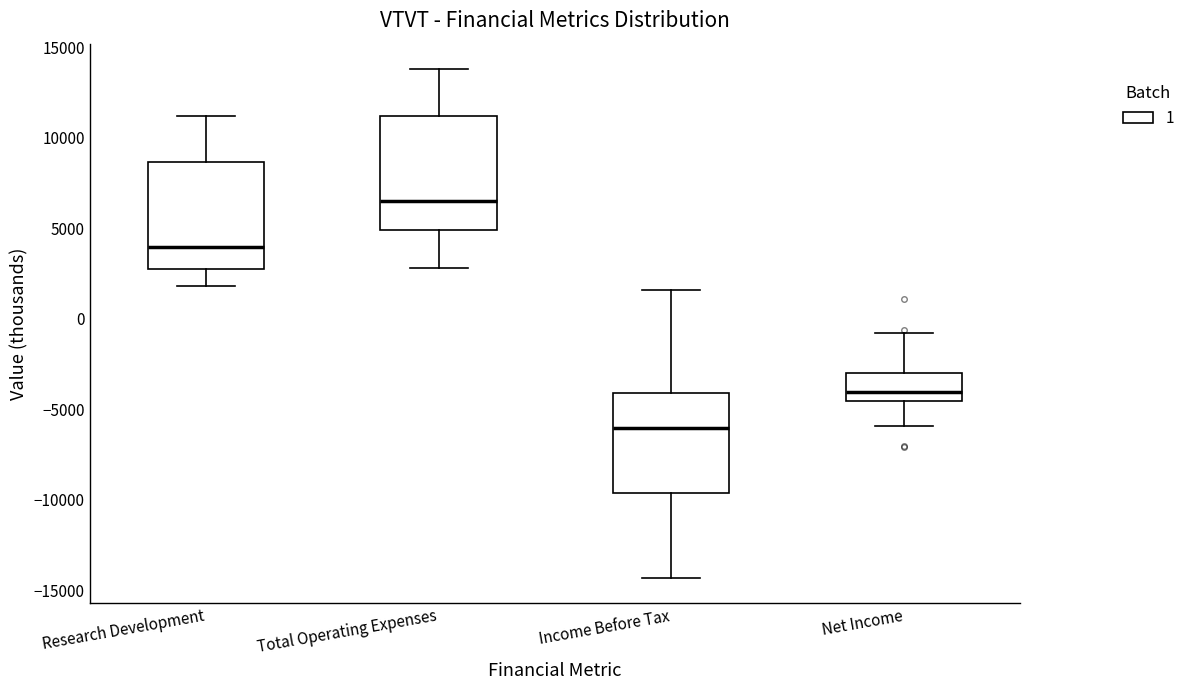

Reading left to right, transcribe this box plot: for each box, give where its median line is, the range the box spans, and where its two whiskers end, as read against the y-axis. The values are not printed on the chart, so give them approximately, as read against the axis.

Research Development: median 4000, box 3000 to 8500, whiskers 2000 to 11000
Total Operating Expenses: median 6500, box 5000 to 11000, whiskers 3000 to 14000
Income Before Tax: median -6000, box -9500 to -4000, whiskers -14500 to 1500
Net Income: median -4000, box -4500 to -3000, whiskers -6000 to -1000